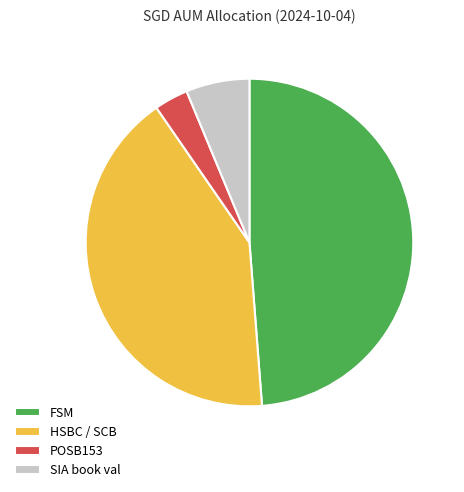

Rank the categories by value from lowest to highest.

POSB153, SIA book val, HSBC / SCB, FSM